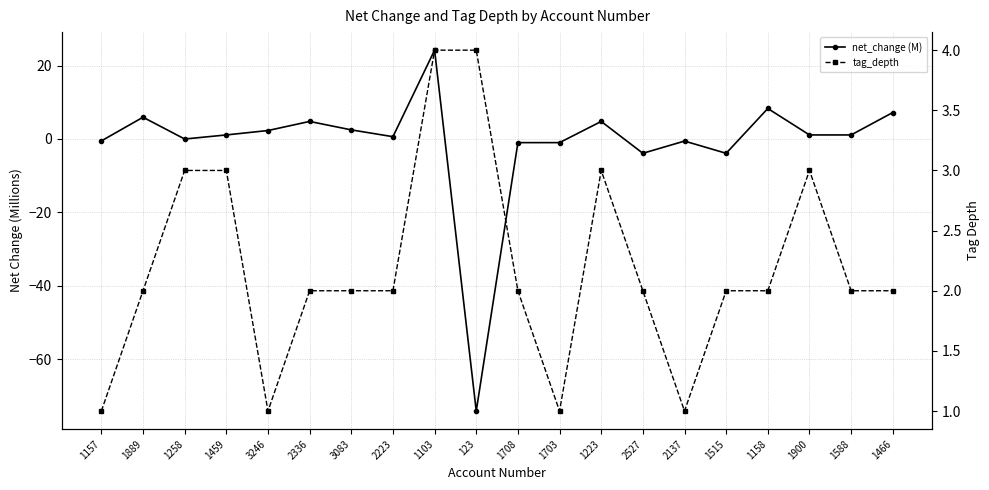

Which has a higher value, 1703 or 1158?

1158